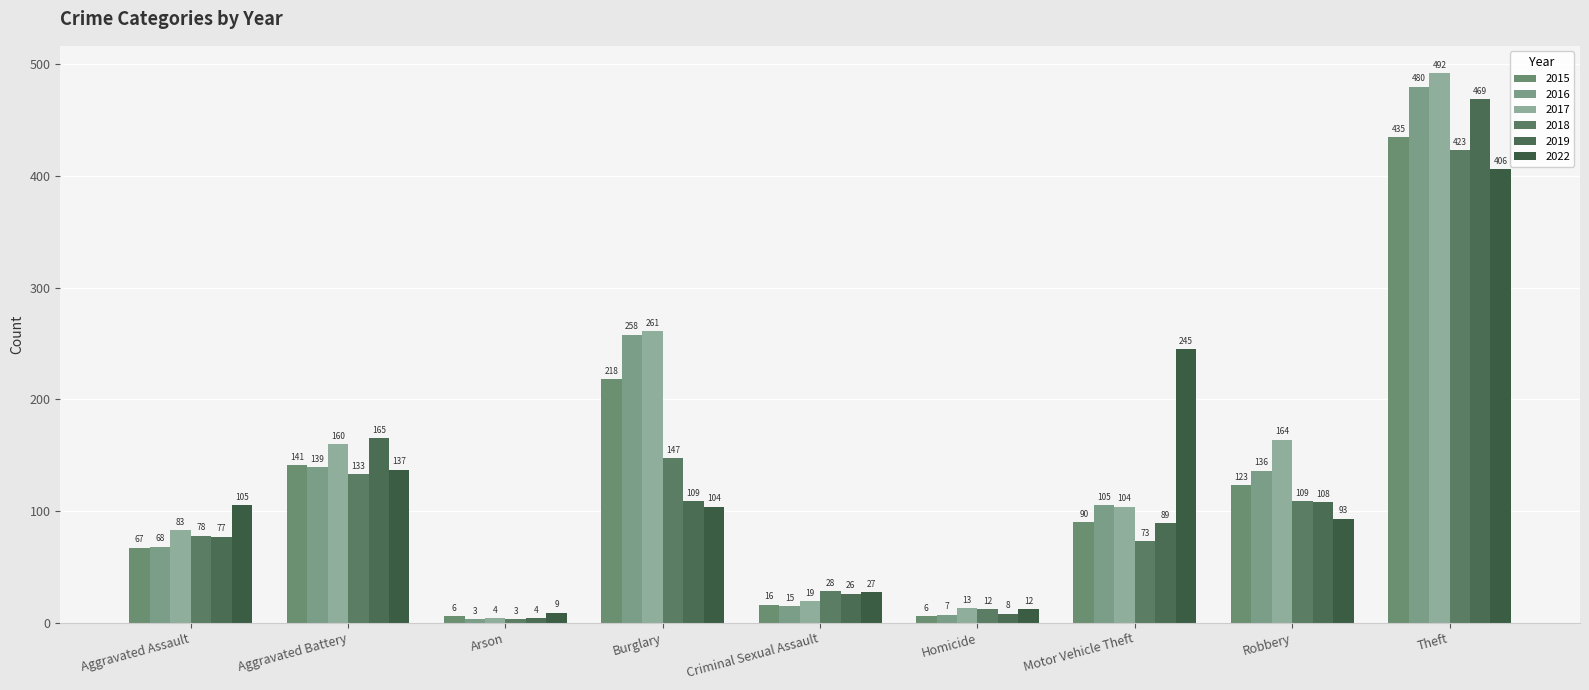

Does the chart contain any negative values?

No